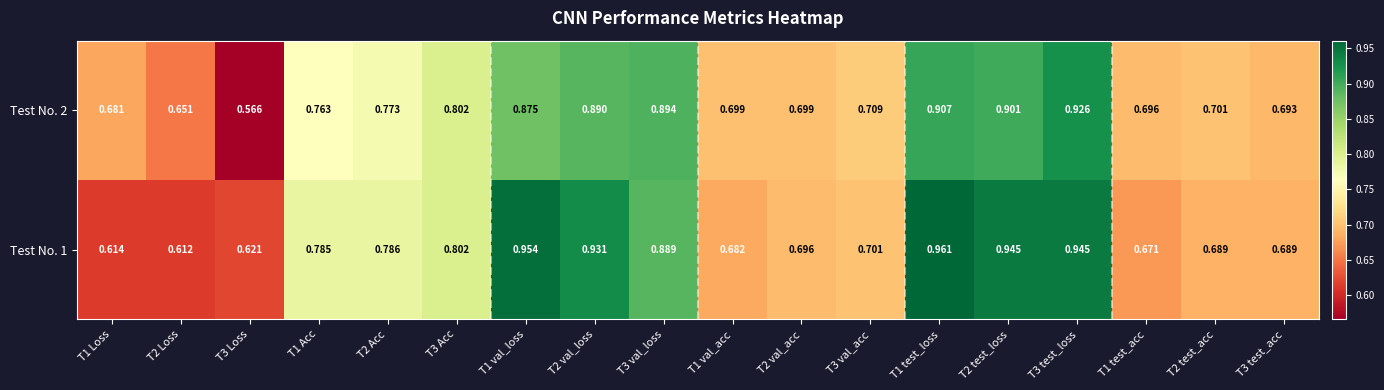

What is the total value across all series at T3 test_acc?

1.4